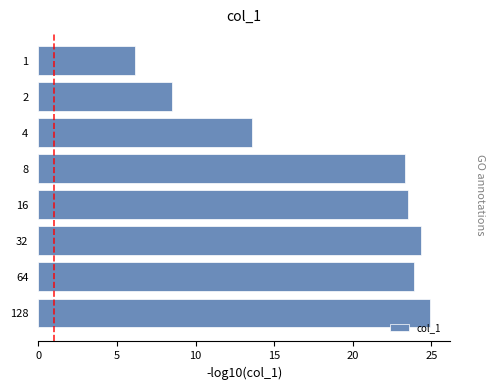

What is the difference between the maximum and minimum values?

18.8